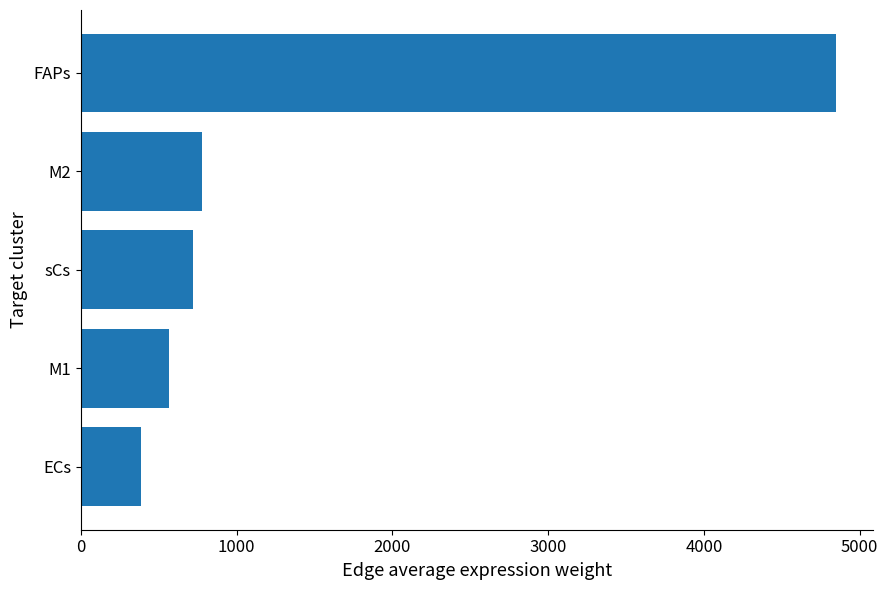

What is the maximum value shown in the chart?

4845.8